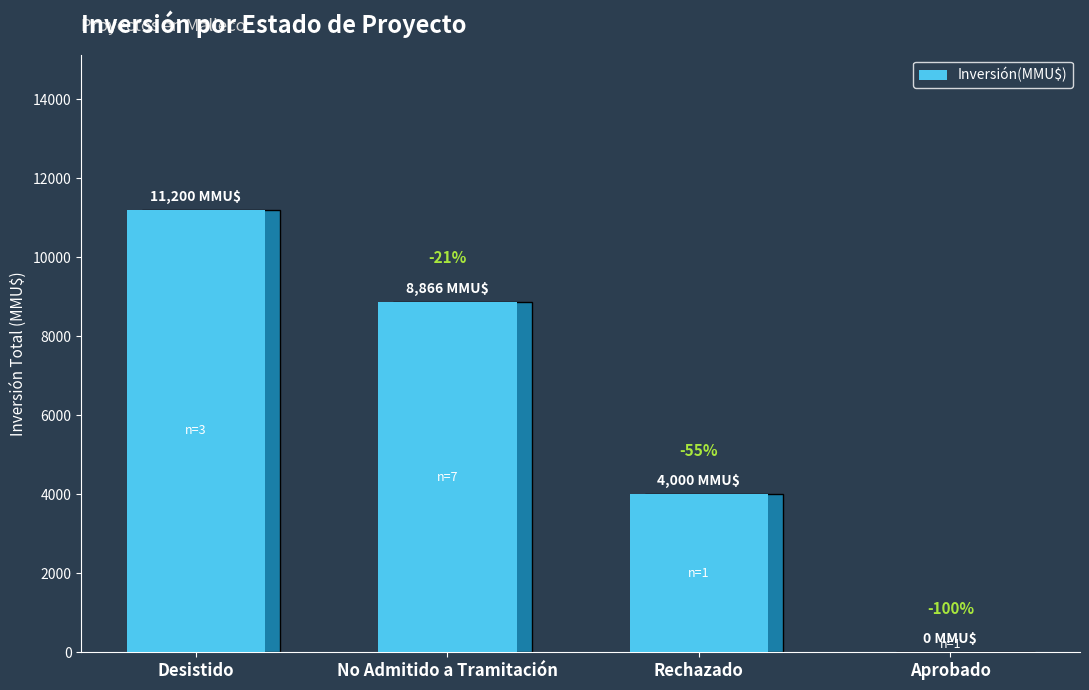

Rank the categories by value from highest to lowest.

Desistido, No Admitido a Tramitación, Rechazado, Aprobado